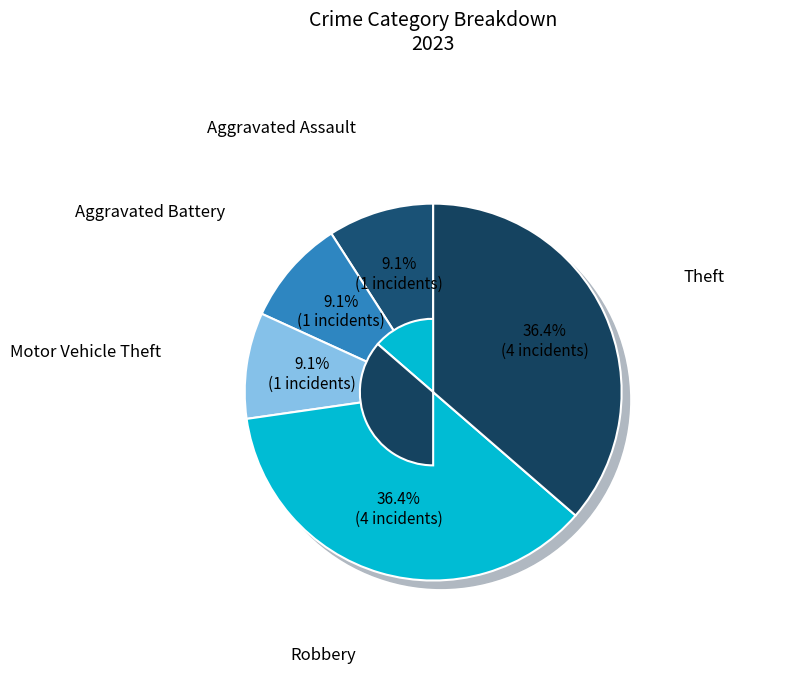

Rank the categories by value from highest to lowest.

Robbery, Theft, Aggravated Assault, Aggravated Battery, Motor Vehicle Theft